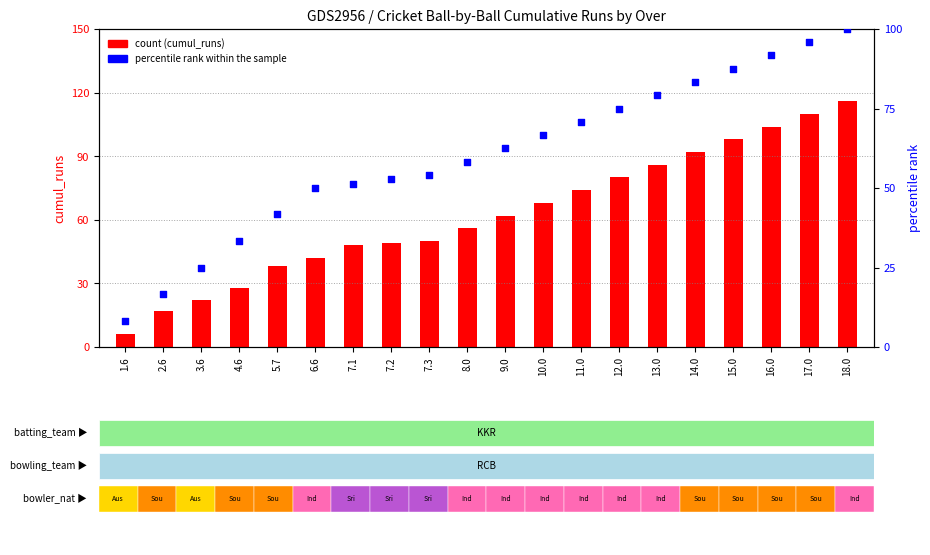

What is the total value across all series at 13.0?

165.2